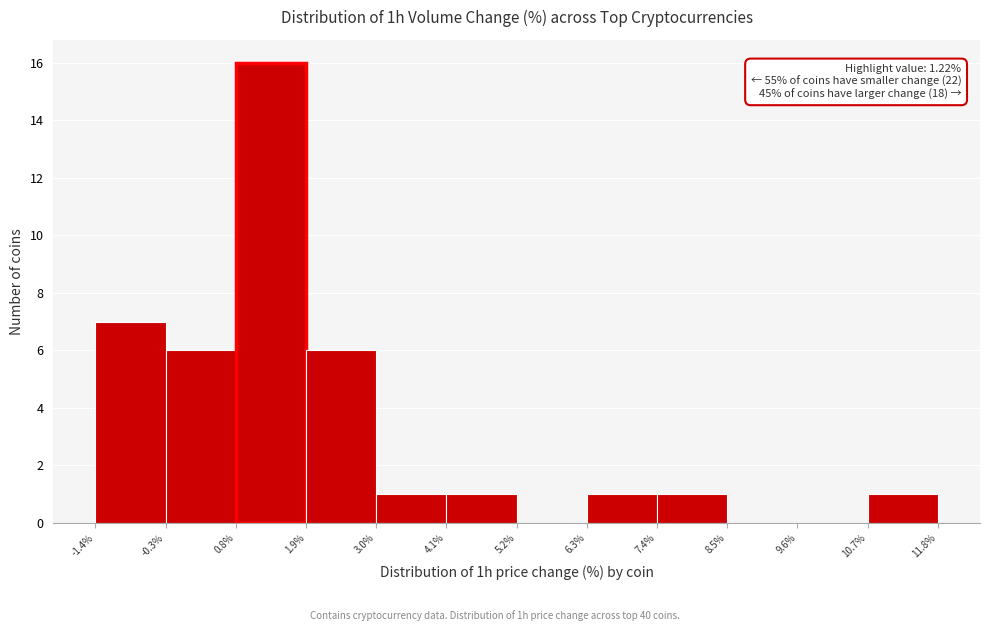

Which range on the x-axis has the tallest bar?

0.8% to 1.9%